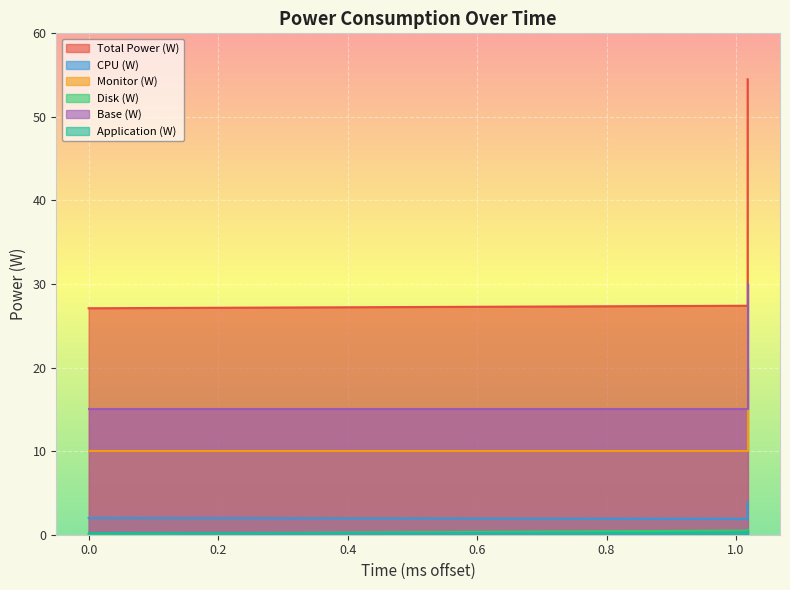

What is the smallest value displayed?

0.1